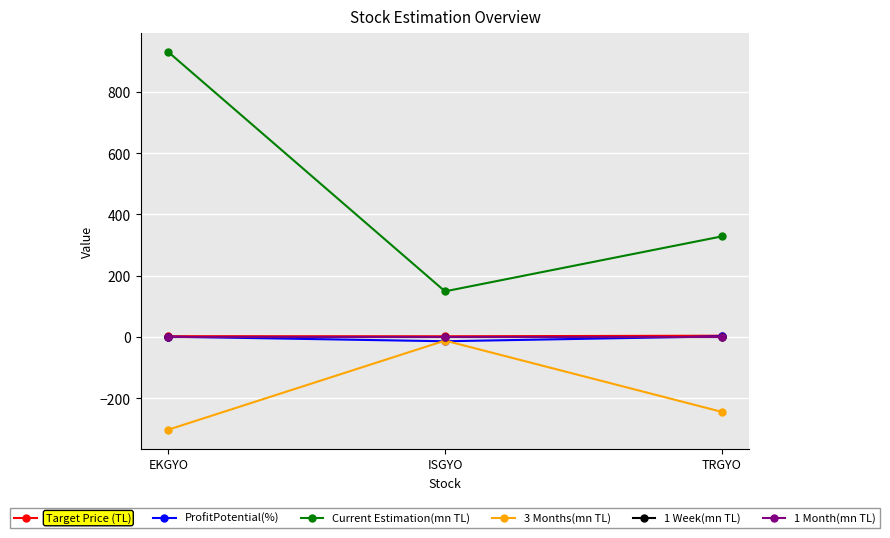

Reading left to right, extract all data points from this chart.

Target Price (TL): EKGYO=2.6	ISGYO=2.2	TRGYO=4.2
ProfitPotential(%): EKGYO=1.0	ISGYO=-14.0	TRGYO=2.0
Current Estimation(mn TL): EKGYO=930.2	ISGYO=149.0	TRGYO=328.3
3 Months(mn TL): EKGYO=-302.6	ISGYO=-11.8	TRGYO=-244.4
1 Week(mn TL): EKGYO=0.0	ISGYO=0.0	TRGYO=0.0
1 Month(mn TL): EKGYO=0.0	ISGYO=0.0	TRGYO=0.0